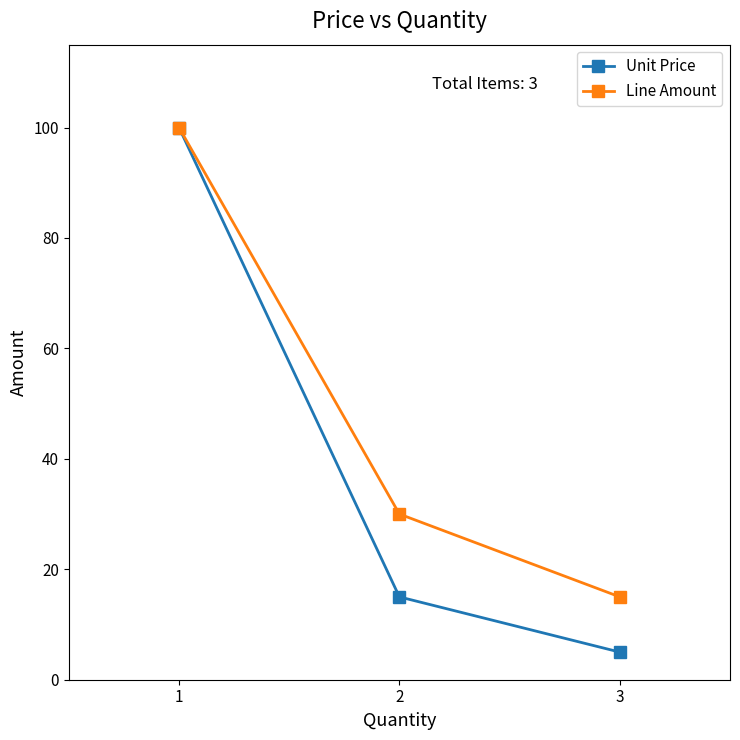

At which label is Line Amount closest to 57?

2